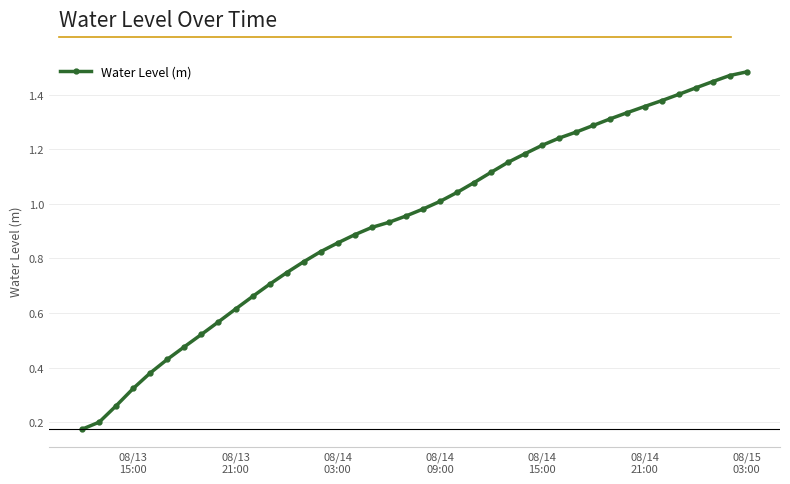

Does the chart have visible grid lines?

Yes